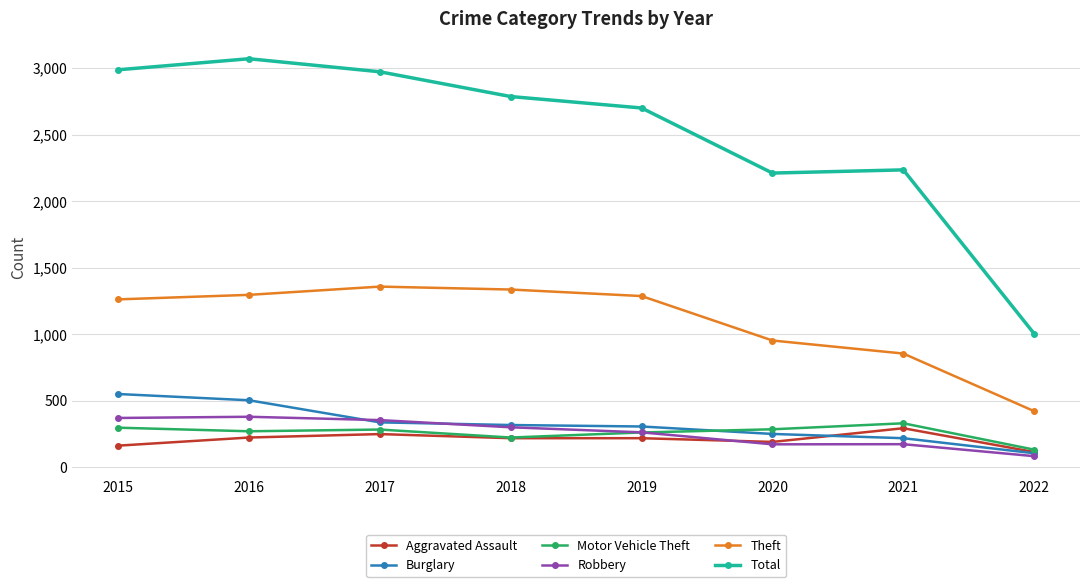

What is the maximum value shown in the chart?

3071